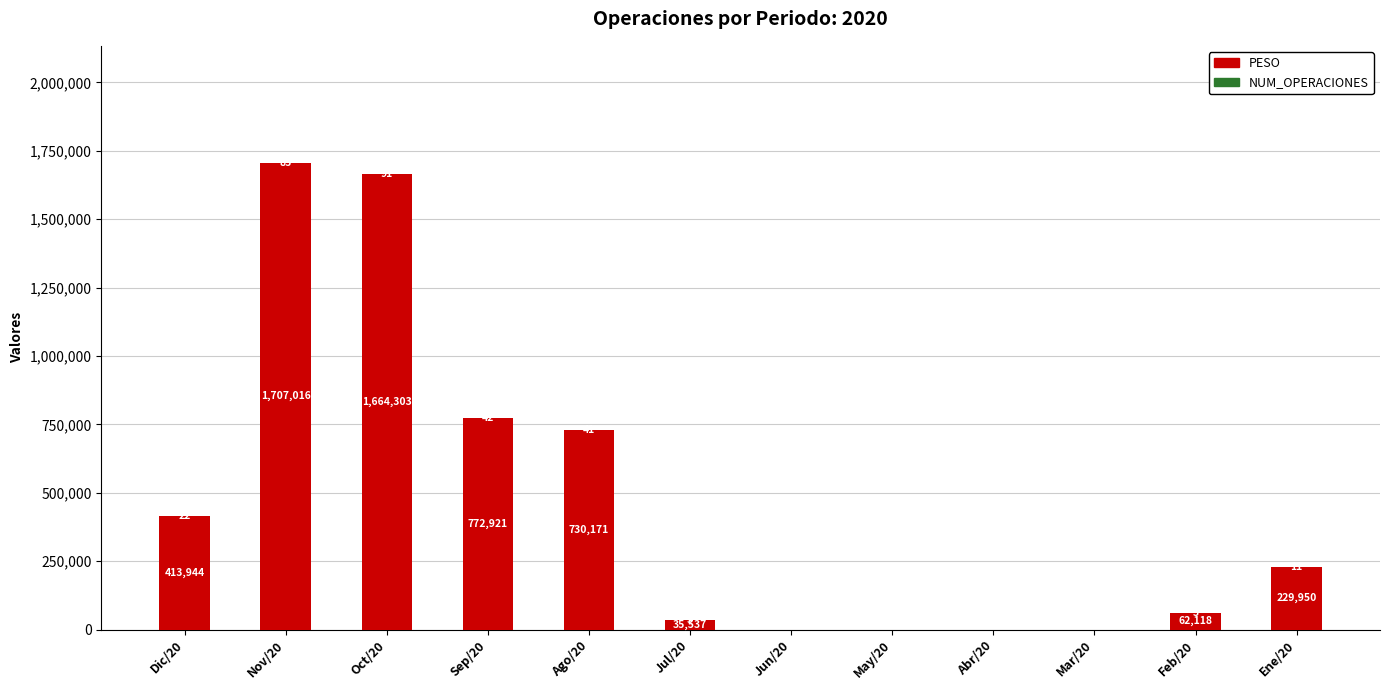

At which category is the sum across all series the highest?

Nov/20